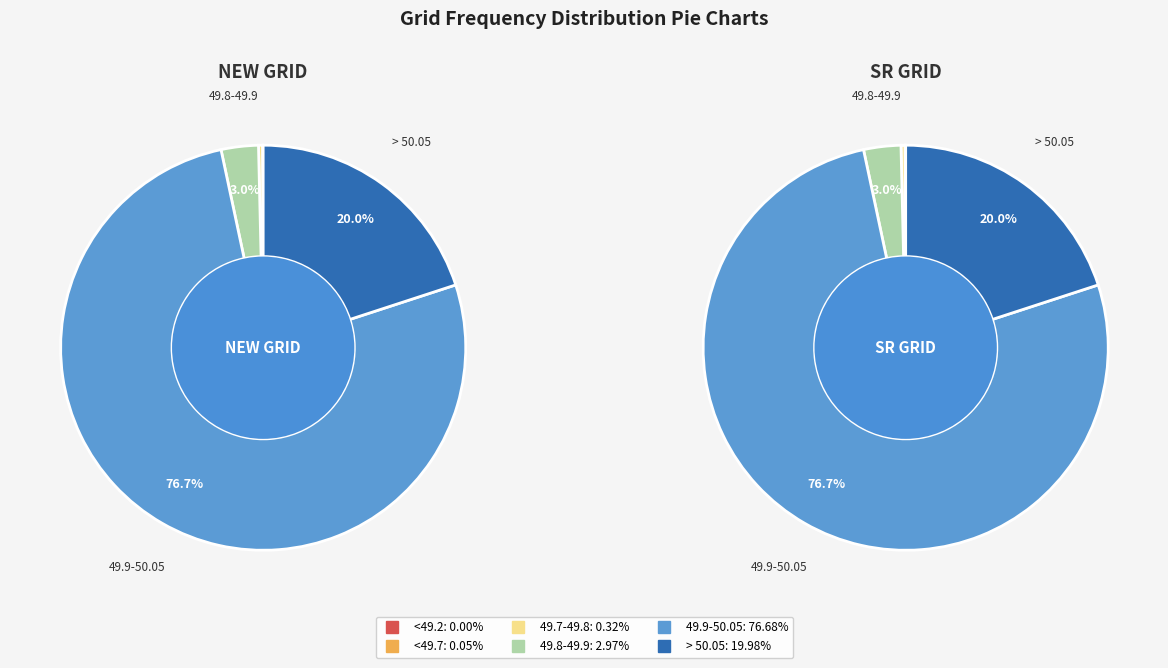

To the nearest percent, what percentage of the pie is > 50.05?

20%